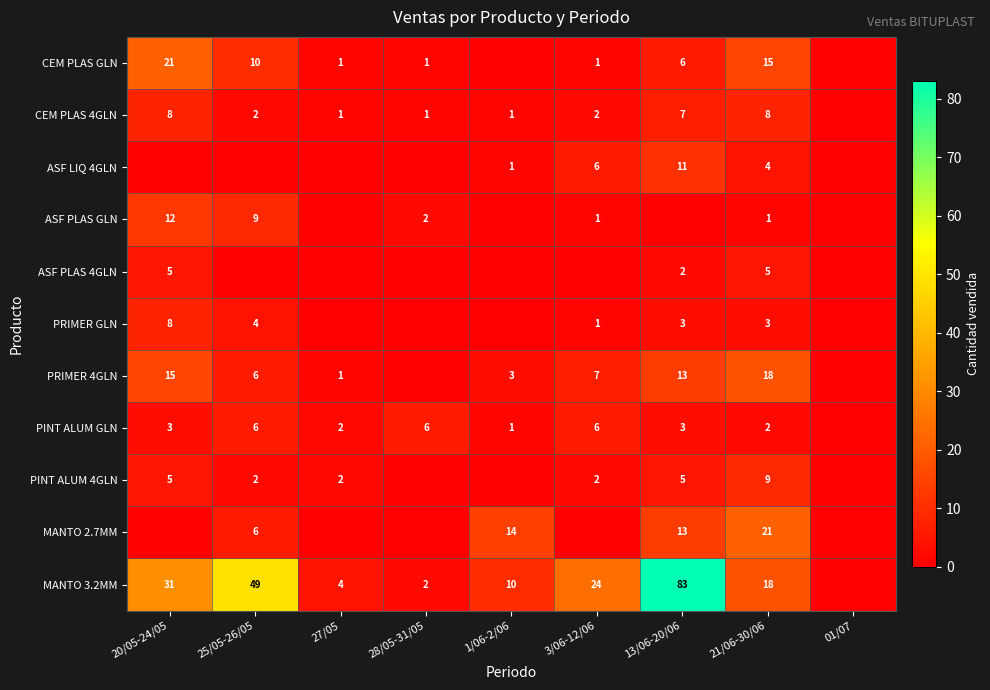

Is the value of ASF PLAS GLN at 20/05-24/05 greater than the value of PINT ALUM GLN at 28/05-31/05?

Yes